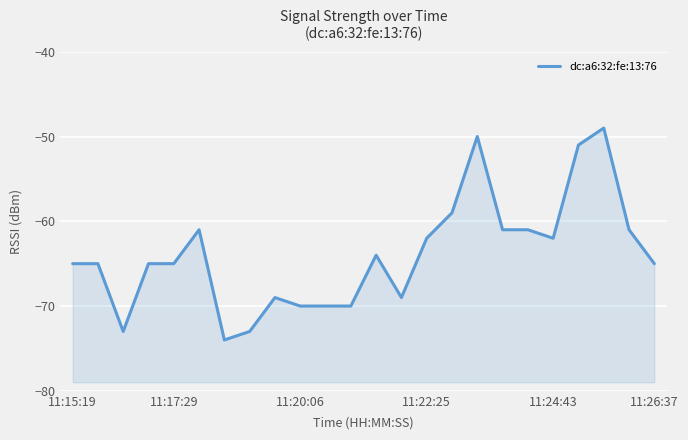

The value at 20 is -51. True or false?

True